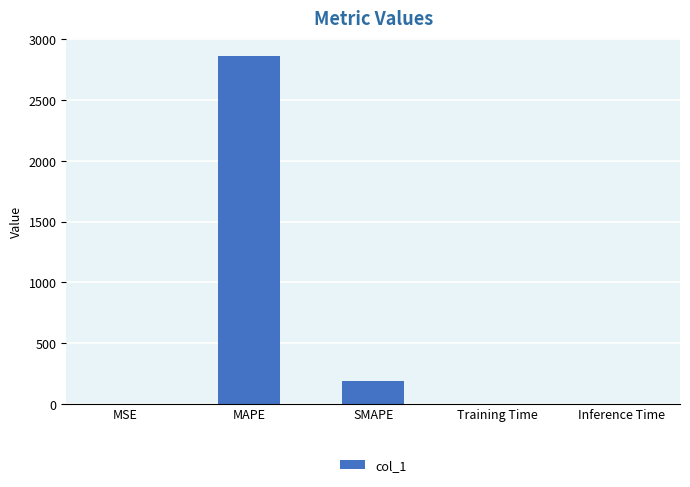

Which has a higher value, MAPE or Training Time?

MAPE